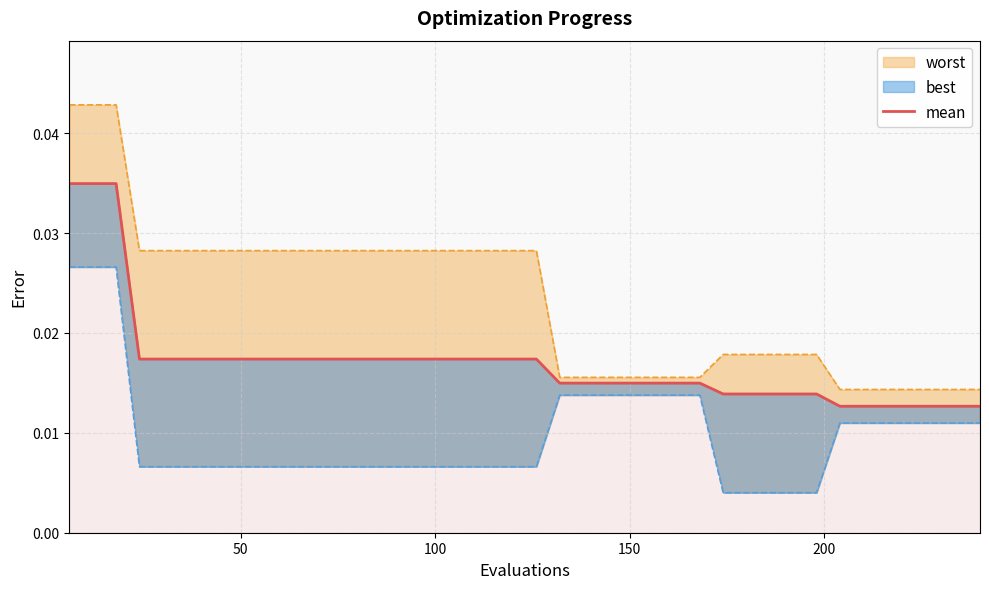

What is the sum of all values?

0.7